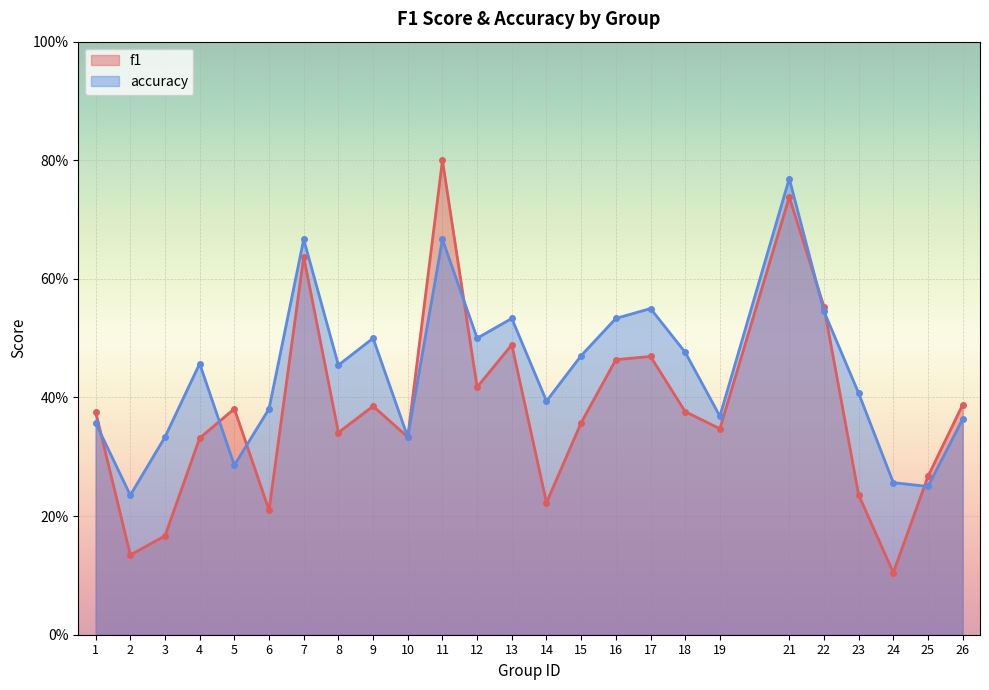

Read the accuracy value at 26.

0.4